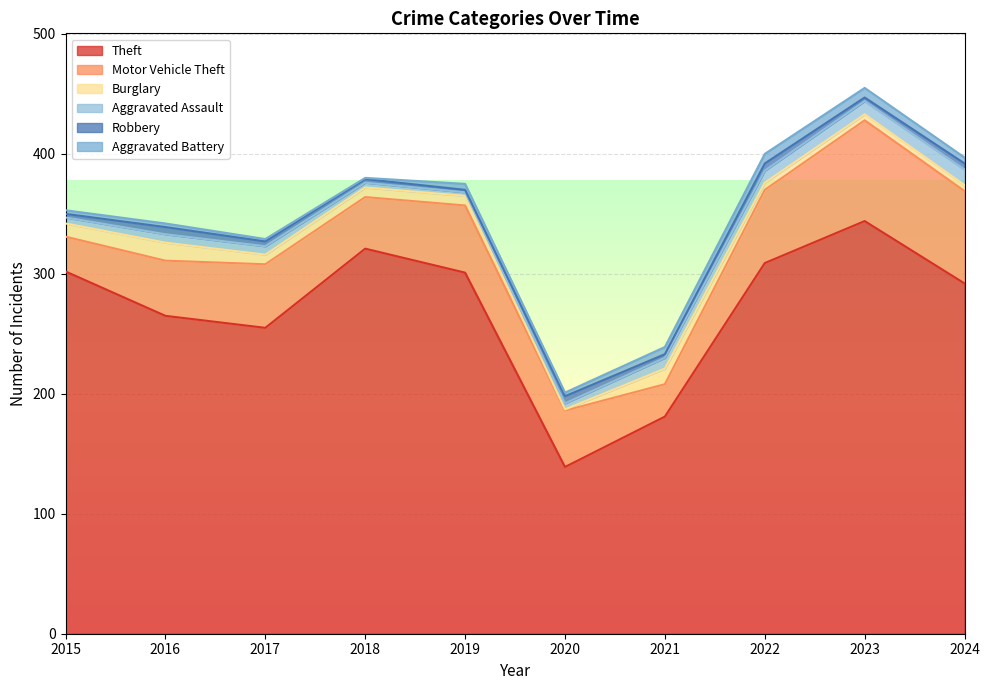

What is the minimum value shown in the chart?

1